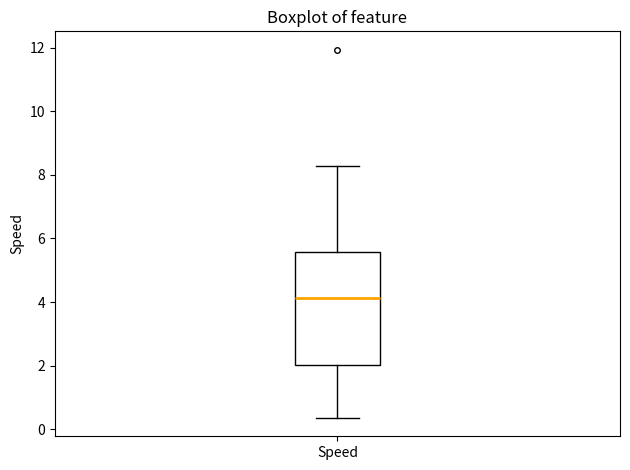

Where does the median line of the box for Speed sit on the y-axis? The values are not printed on the chart, so give them approximately, as read against the axis.

4.2